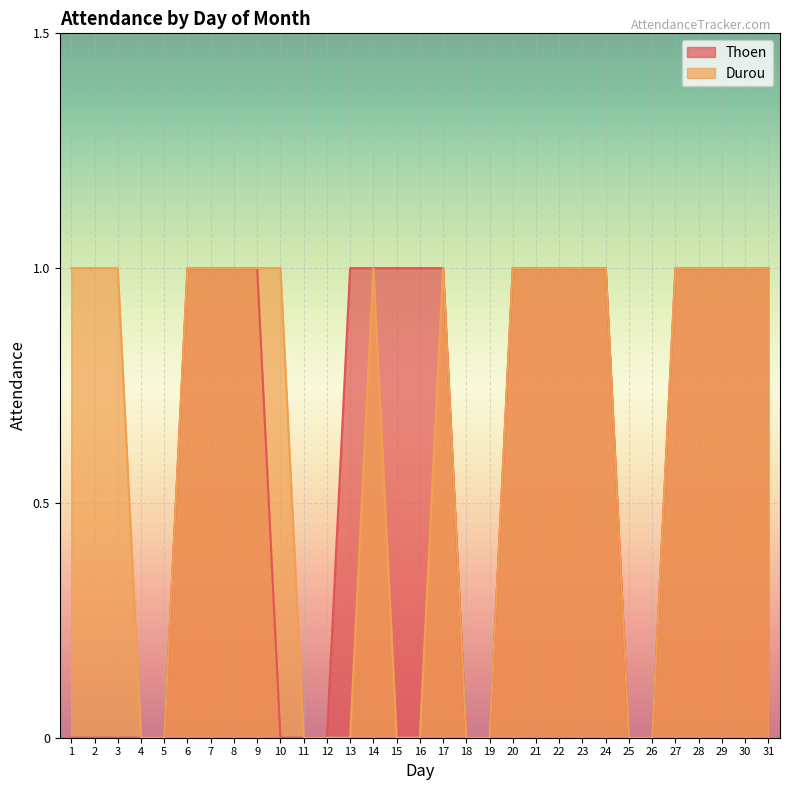

Rank the categories by Thoen value from highest to lowest.

6, 7, 8, 9, 13, 14, 15, 16, 17, 20, 21, 22, 23, 24, 27, 28, 29, 30, 31, 1, 2, 3, 4, 5, 10, 11, 12, 18, 19, 25, 26